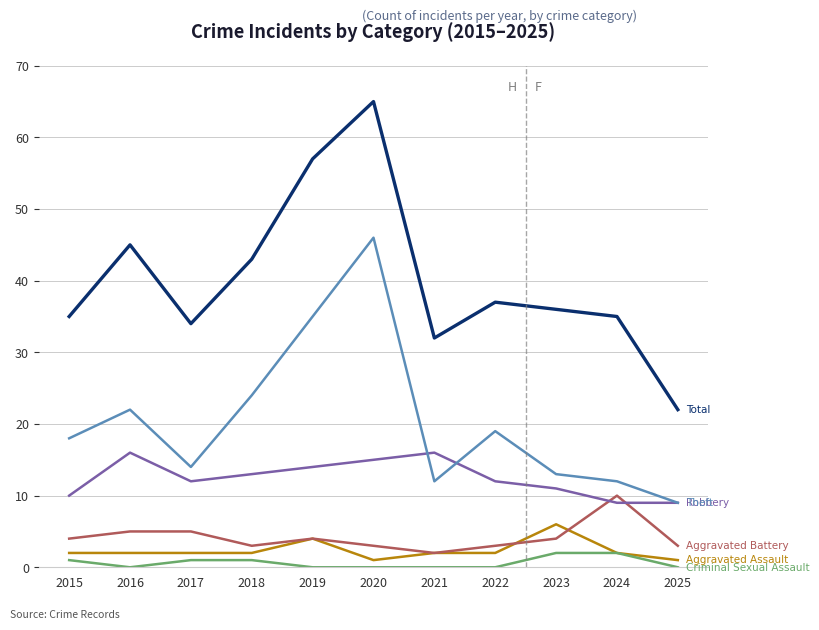

How many lines are shown in the chart?

6